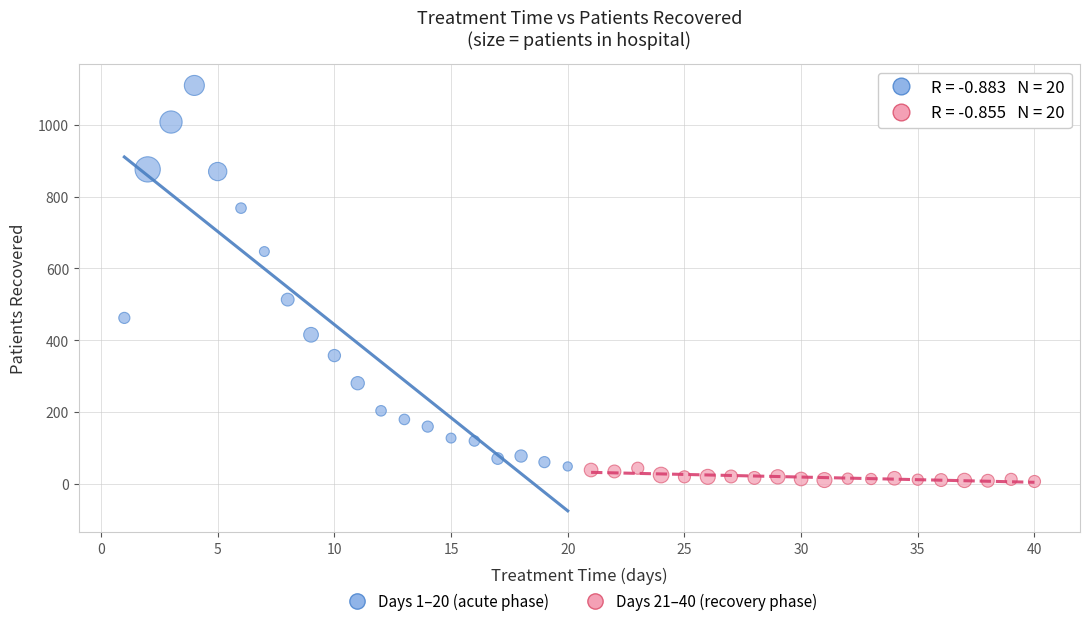

Which series contains the highest Y value?

Days 1–20 (acute phase)